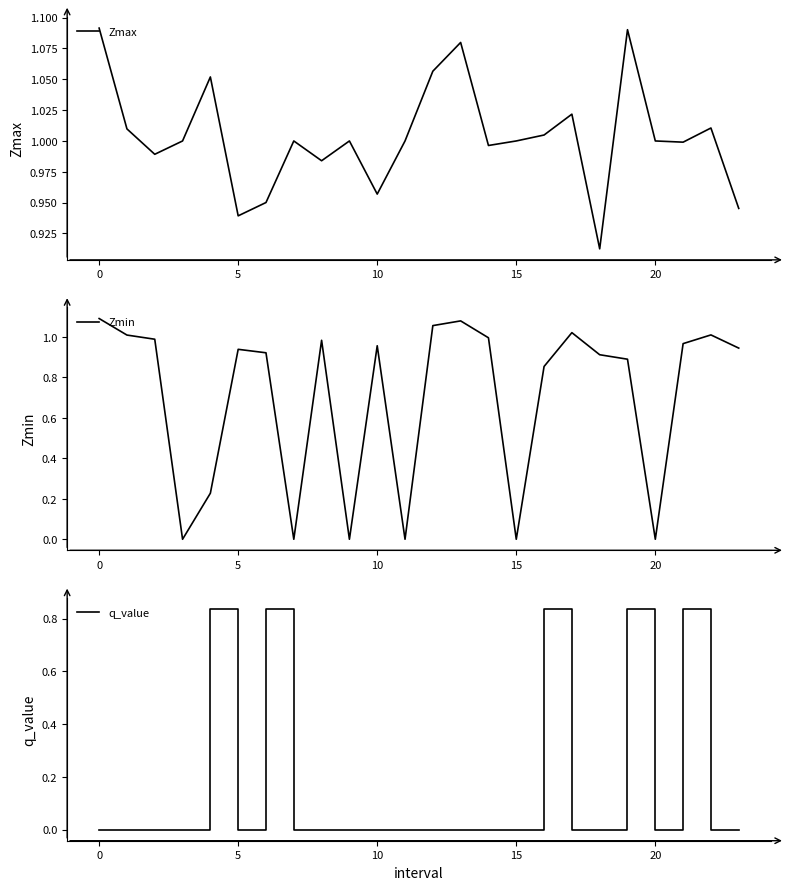

What is the label of the 10th point from the right?

14